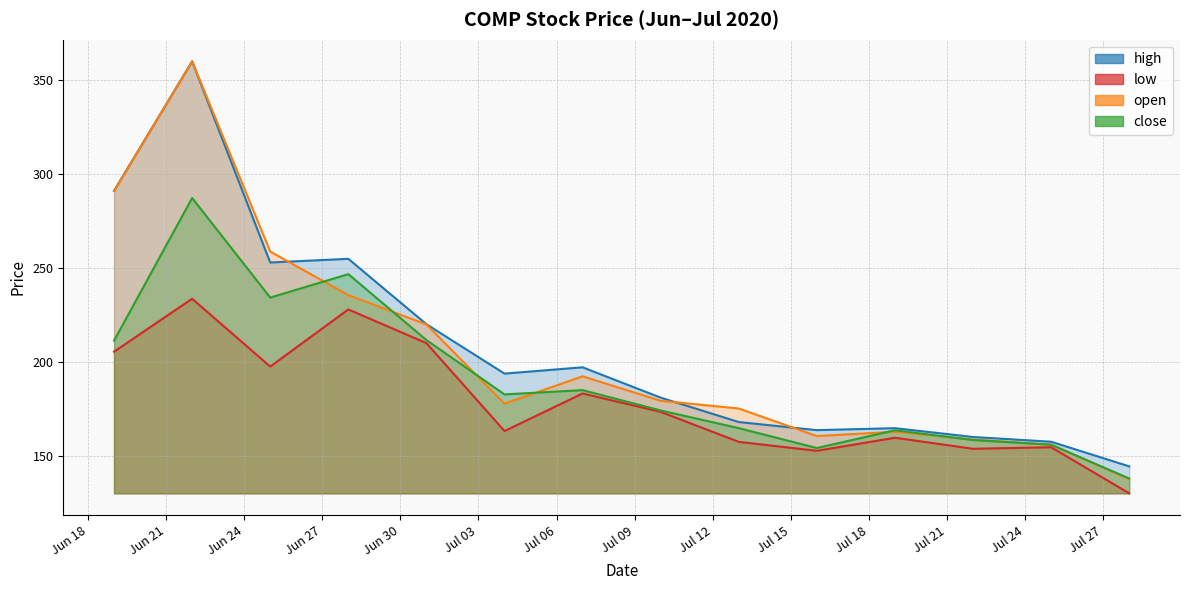

The high series shows 197.2 at 2020-07-07. True or false?

True